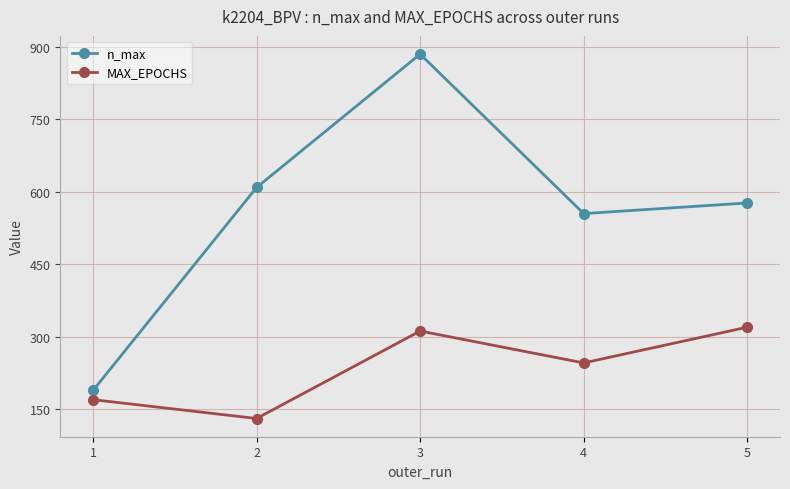

List the series in order of their overall mean, highest first.

n_max, MAX_EPOCHS